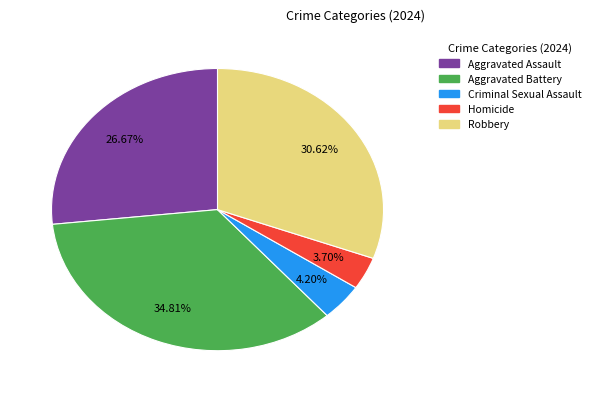

To the nearest percent, what is the difference between the Homicide and Aggravated Assault slice percentages?

23%